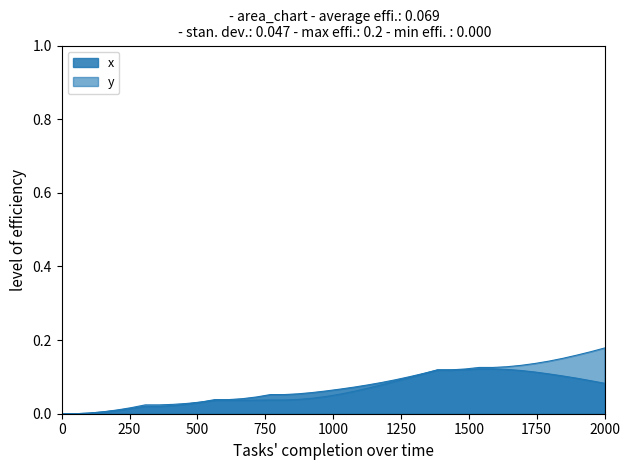

What is the value of the x point at the 30th from the left?

0.1